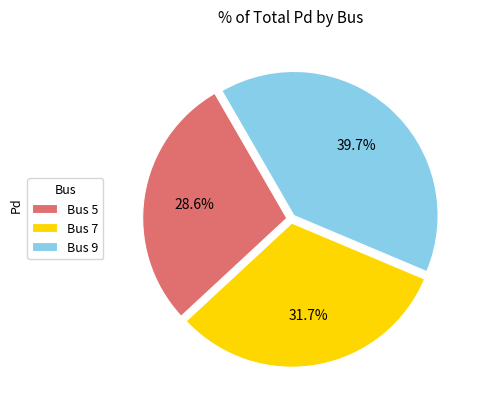

True or false: Bus 7 accounts for 18% of the total.

False